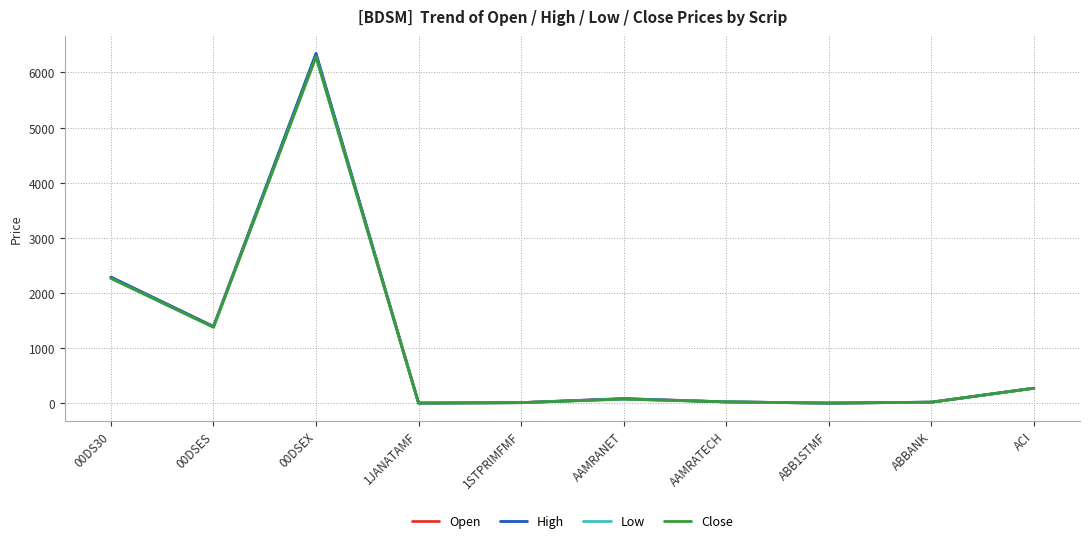

What is the spread (max minus min) of values at ACI?

2.6